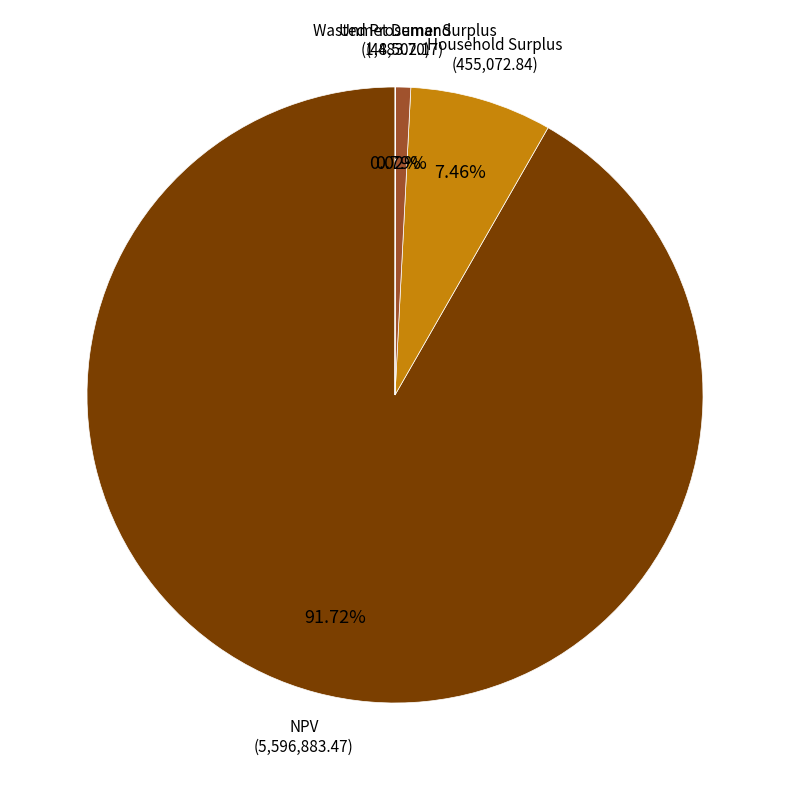

Is there any slice that represents more than half of the pie?

Yes